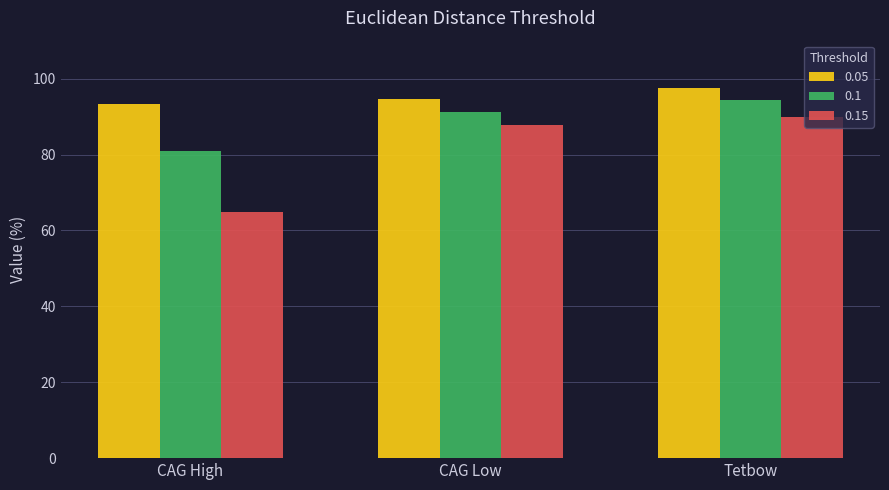

The 0.05 series shows 123.6 at CAG High. True or false?

False